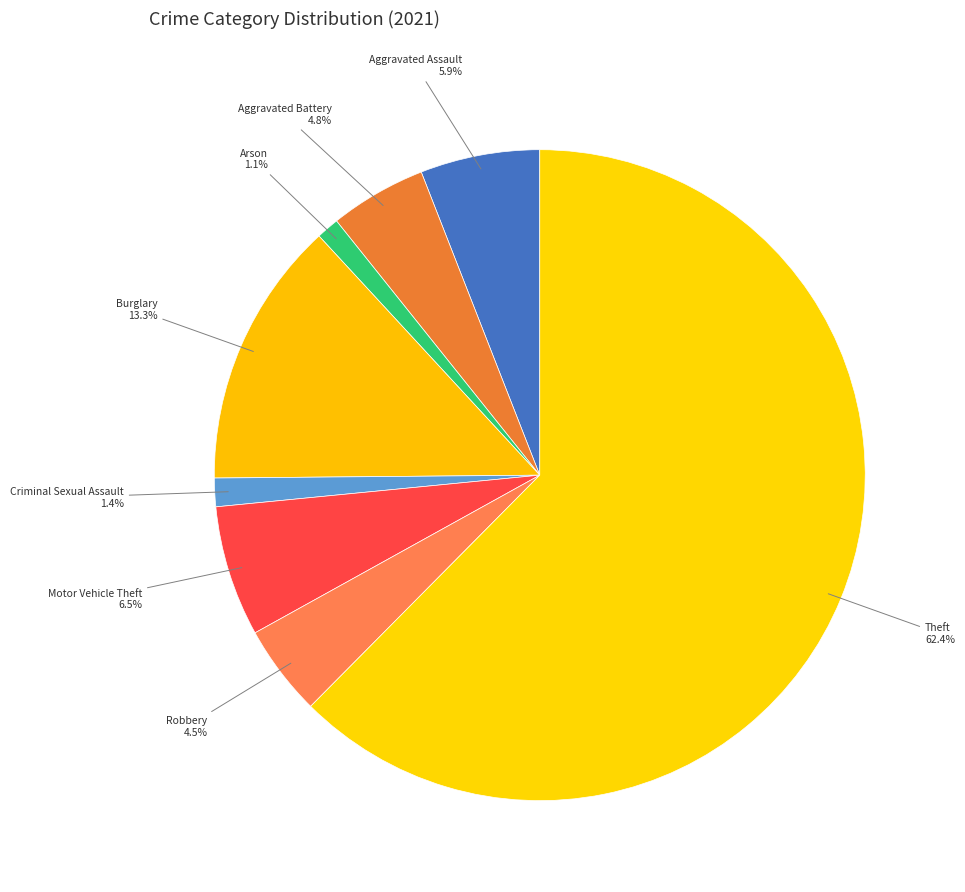

Is there a majority slice in this chart?

Yes